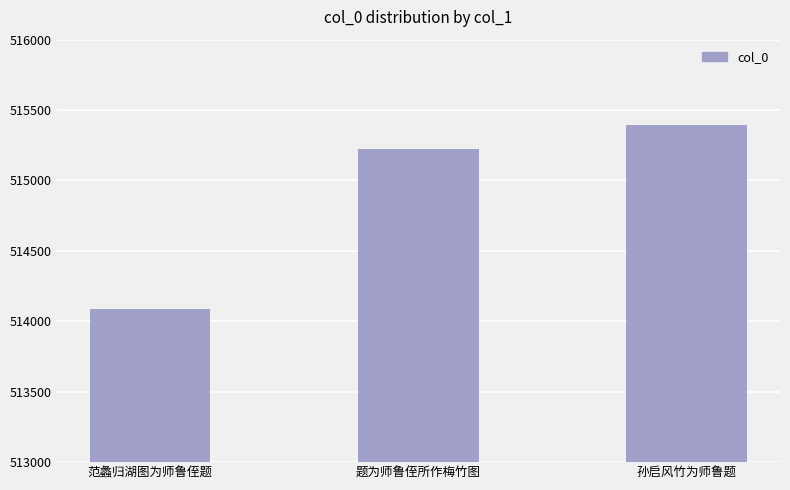

Which has a higher value, 范蠡归湖图为师鲁侄题 or 题为师鲁侄所作梅竹图?

题为师鲁侄所作梅竹图